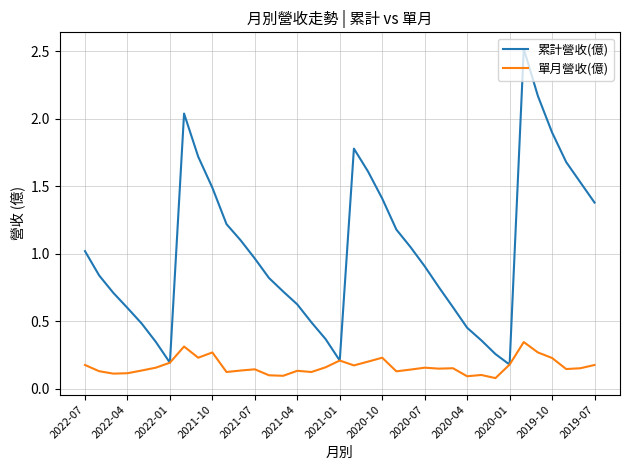

Which series has the largest total across all categories?

累計營收(億)